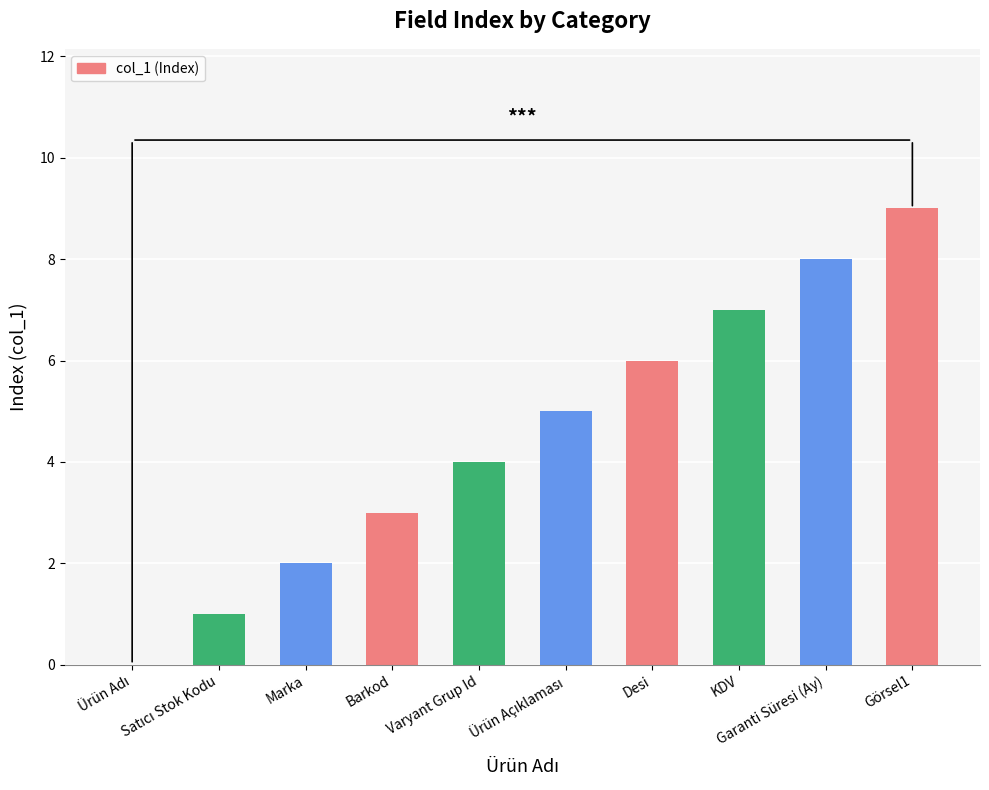

What is the maximum value shown in the chart?

9